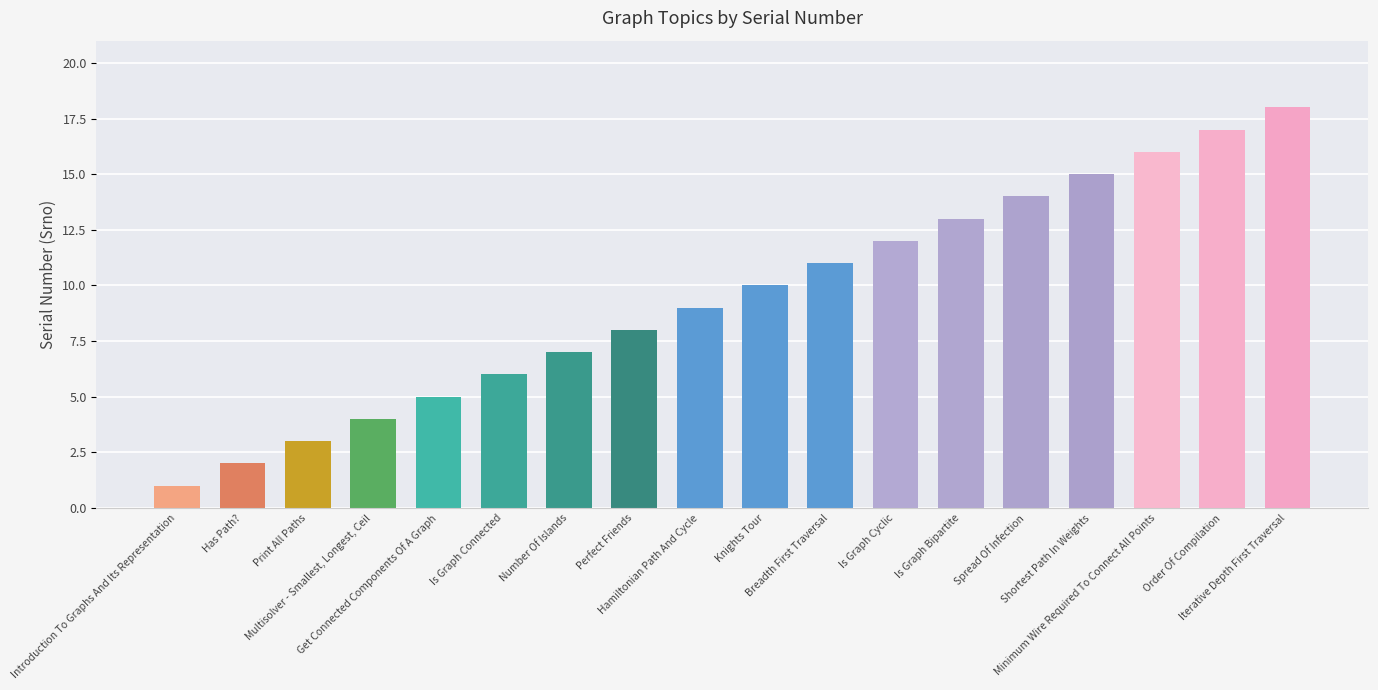

What is the minimum value shown in the chart?

1